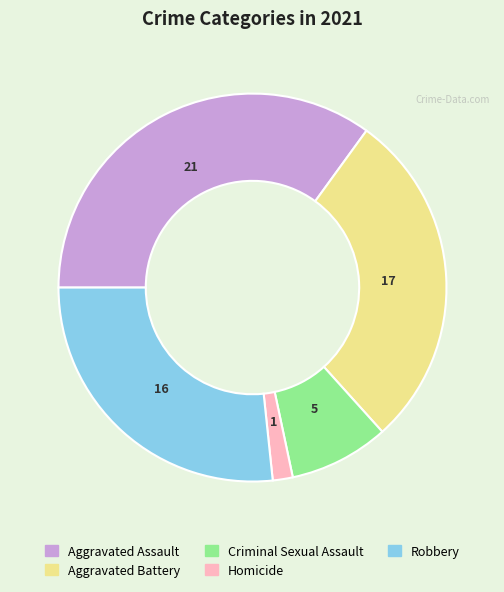

Is it true that Aggravated Battery is 16% of the pie?

False